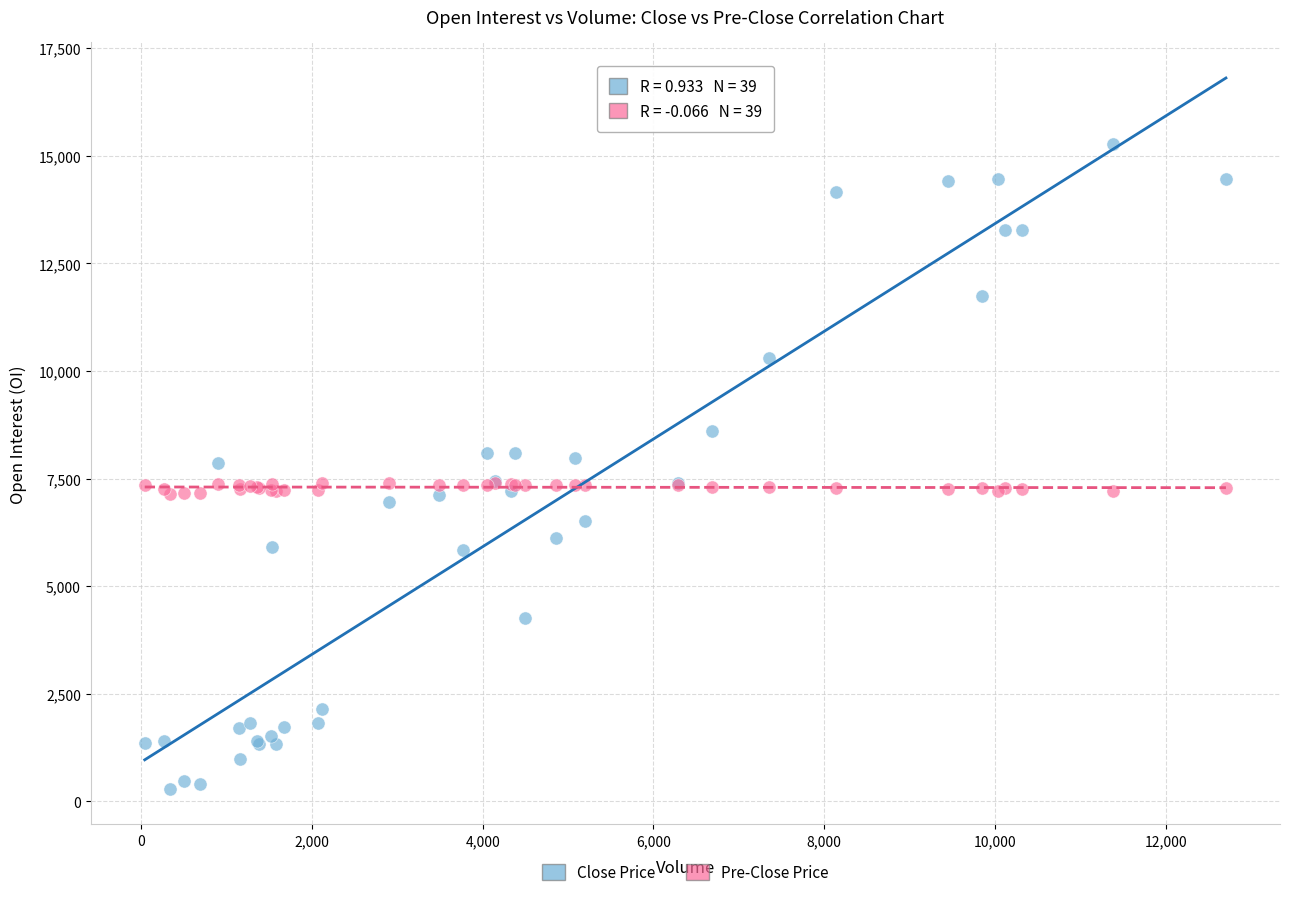

What are all the series names shown in the legend?

Close Price, Pre-Close Price